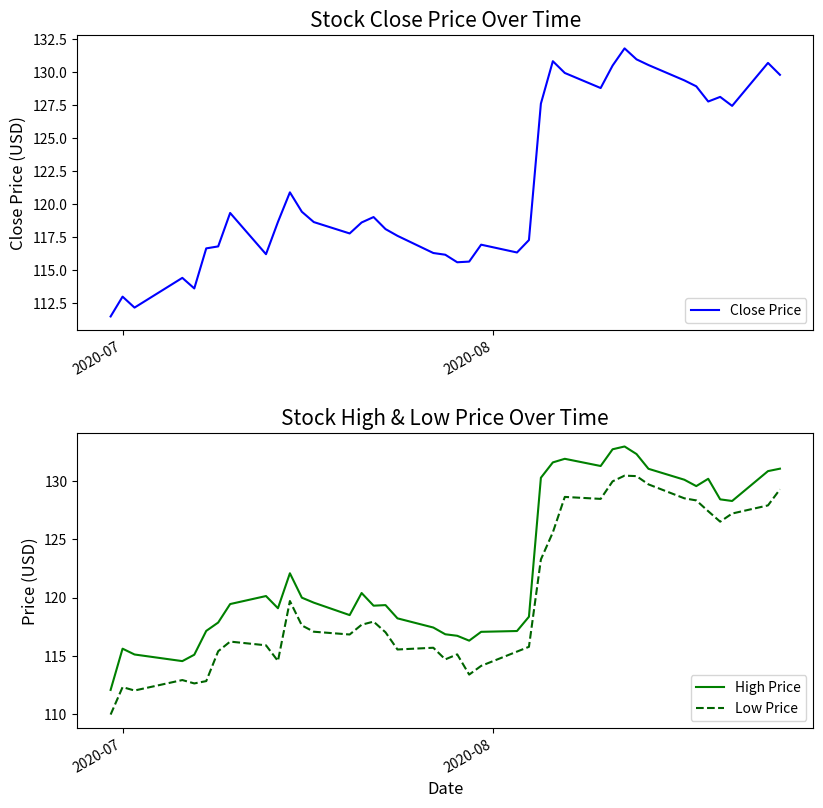

What is the lowest value of the Close Price series?

111.5